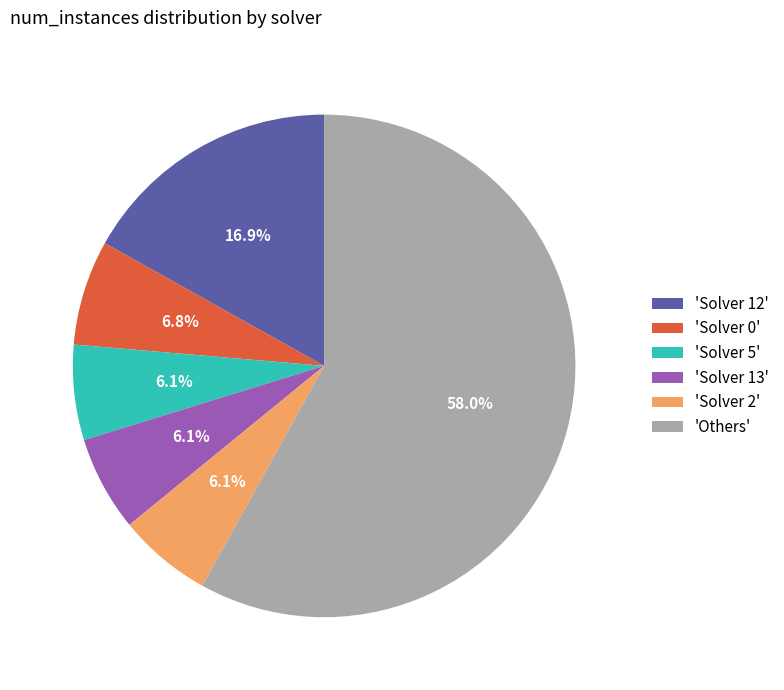

How many slices are in this pie chart?

6